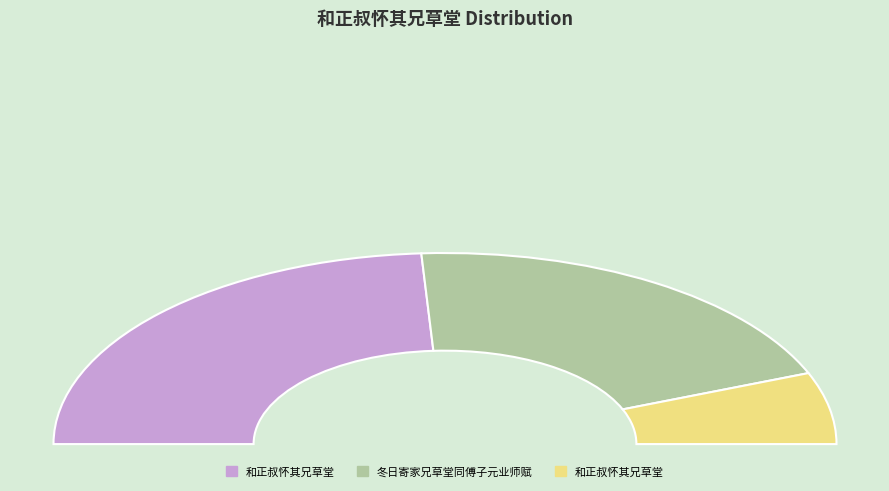

To the nearest percent, what is the difference between the largest and smallest slice percentages?

36%